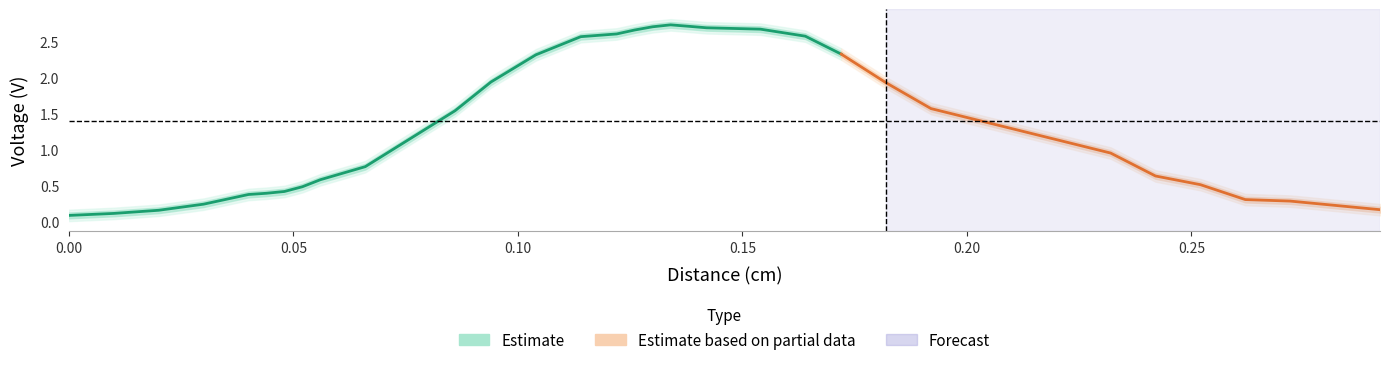

What is the value of the voltage_upper2 point at the 27th from the left?

0.7